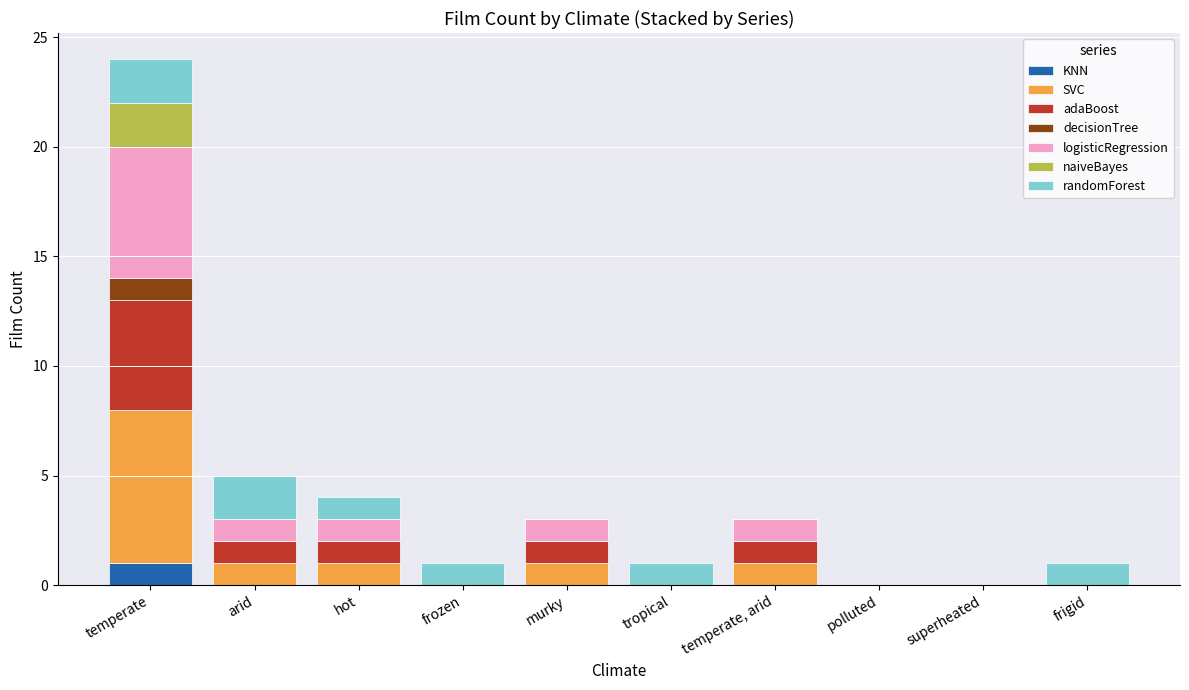

Count the number of data series in this chart.

7